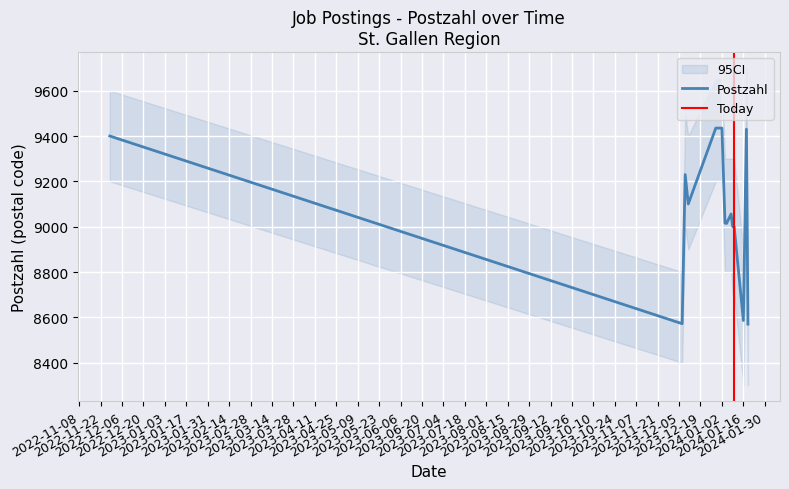

The value at 08-01-2024 is 12031. True or false?

False